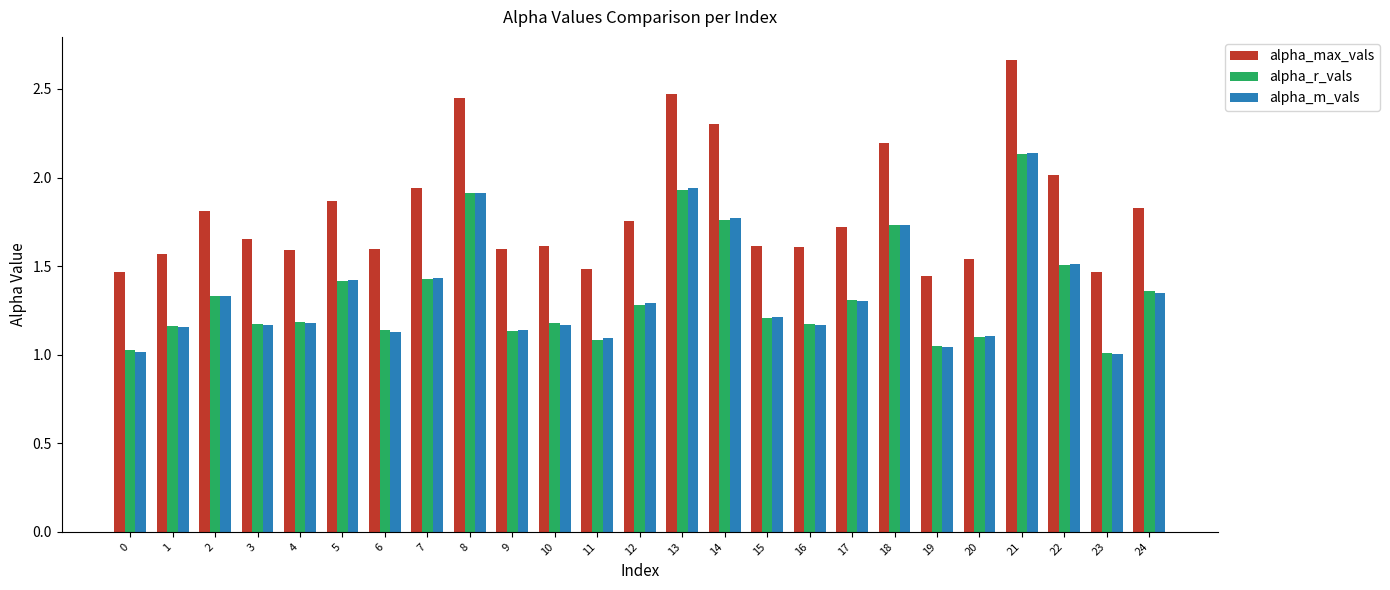

Is it true that alpha_max_vals equals 1.8 at 12?

True